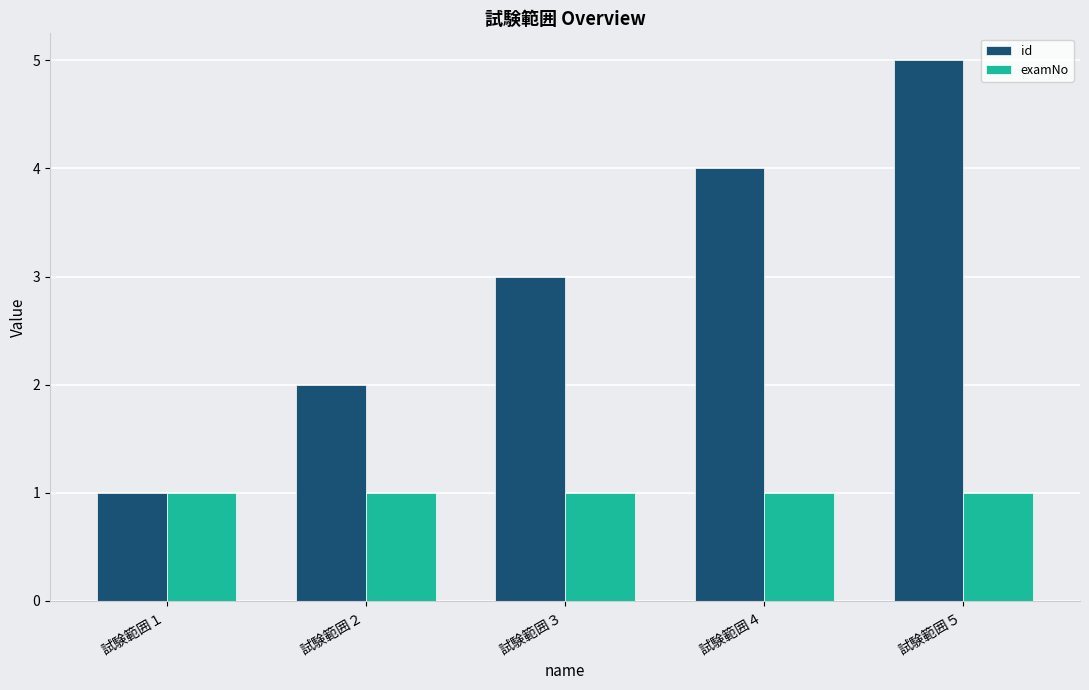

Is the value of examNo at 試験範囲３ greater than the value of id at 試験範囲５?

No